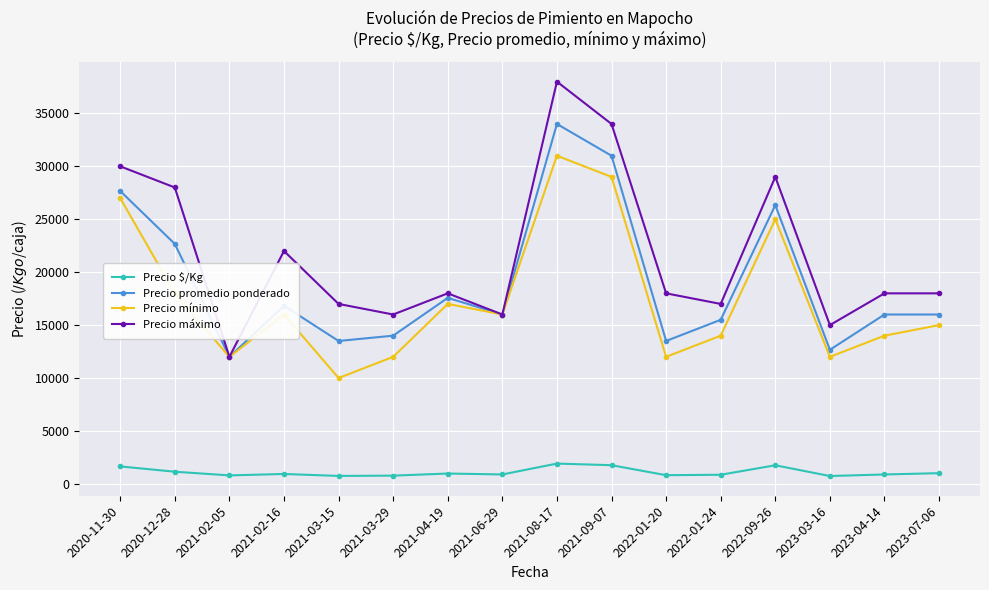

What is the sum of all Precio mínimo values?

280000